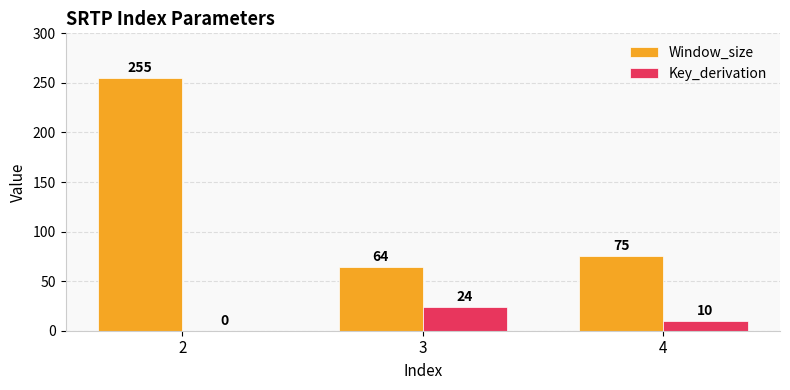

Which series changed the most between 2 and 4?

Window_size